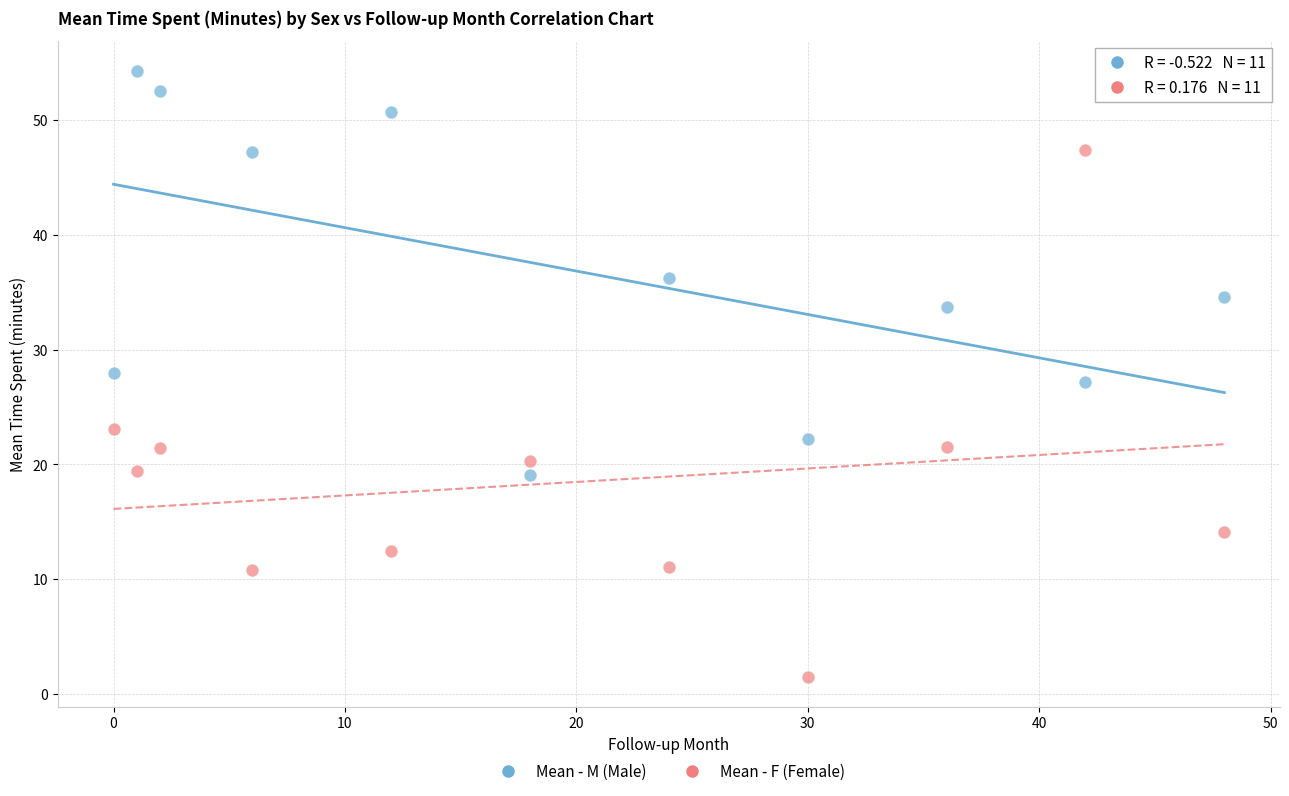

Across all data points, what is the range of Y values (max minus min)?

52.7